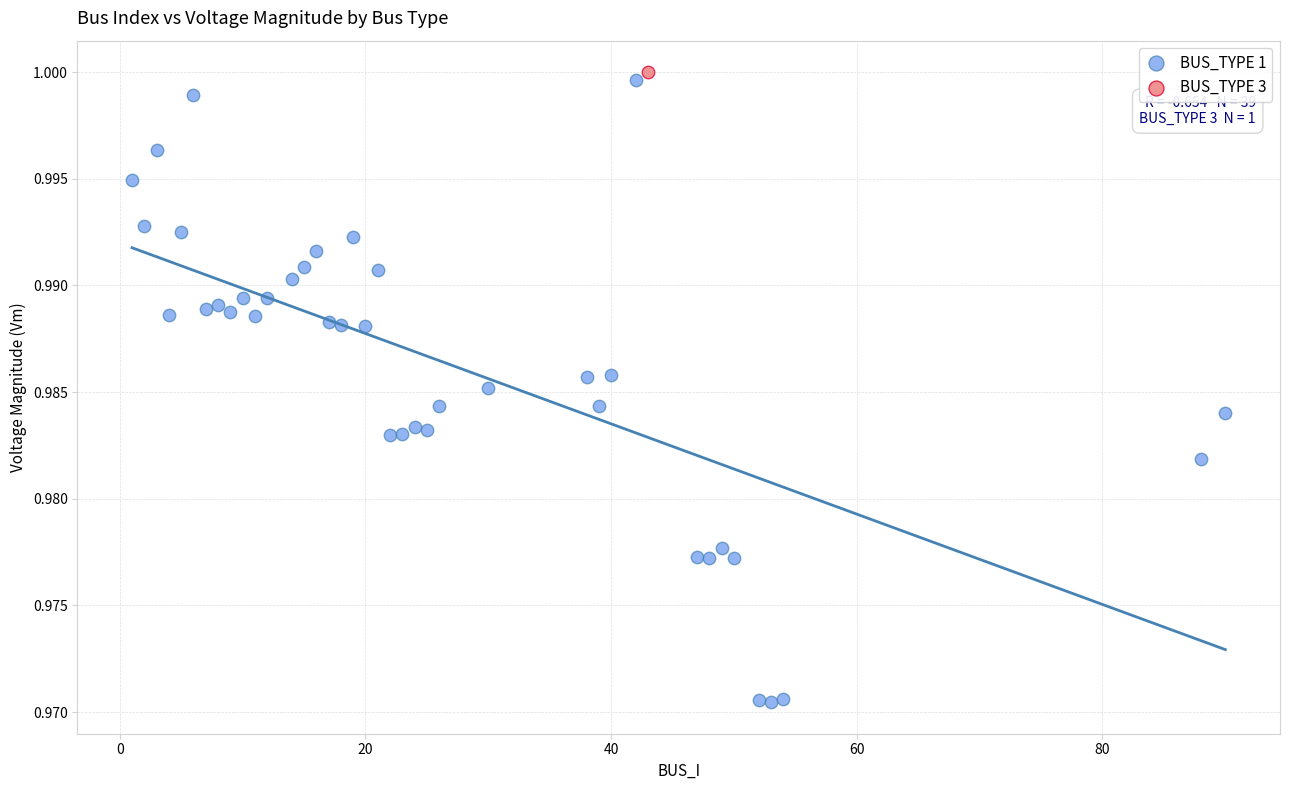

What are all the series names shown in the legend?

BUS_TYPE 1, BUS_TYPE 3